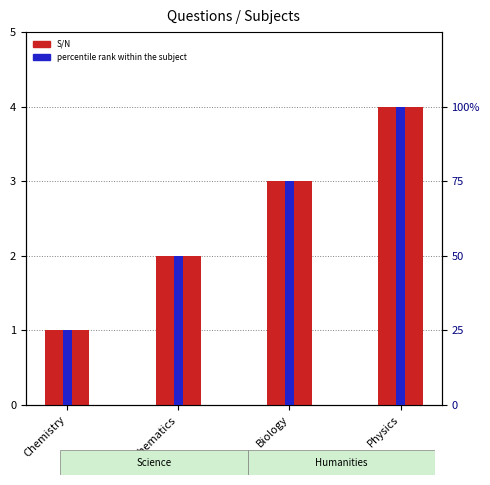

At how many categories does at least one series exceed 1?

4